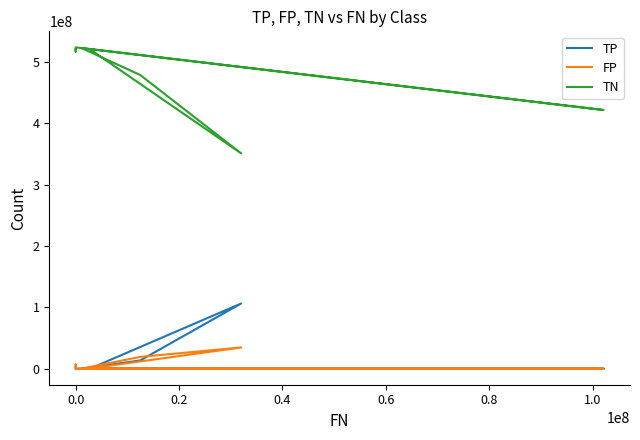

What is the difference between the maximum and minimum values in the TN series?

172820456